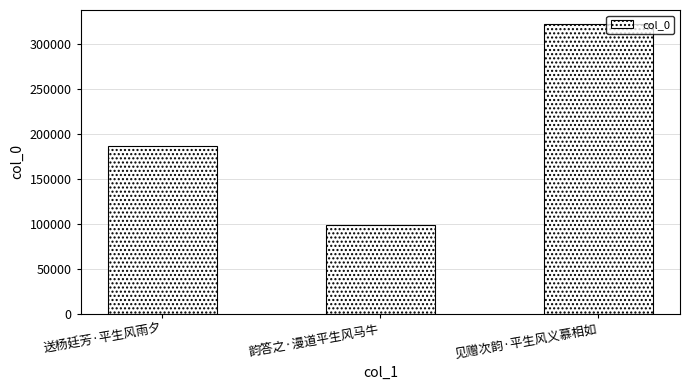

How many series are shown in this chart?

1